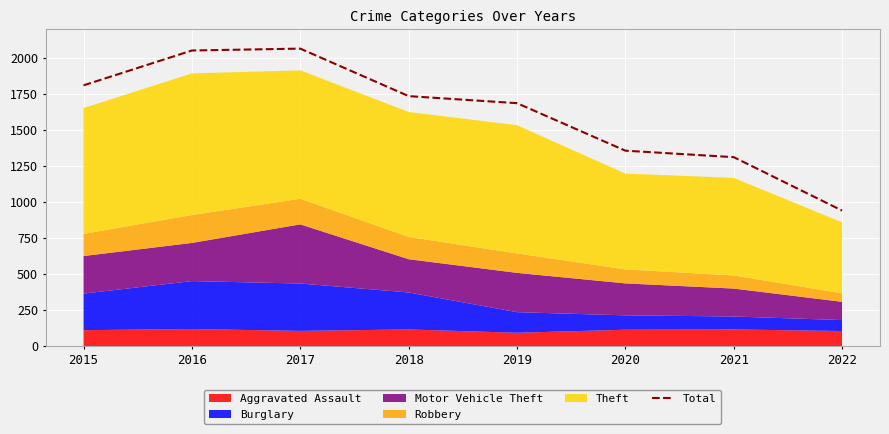

How many interior local peaks (higher than both neighbors) does the data have?

1